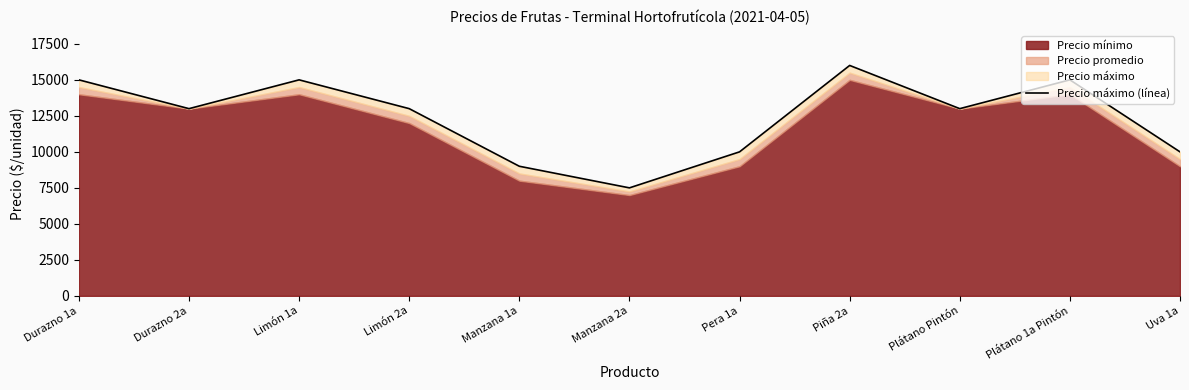

Where is the first local maximum?

Limón 1a